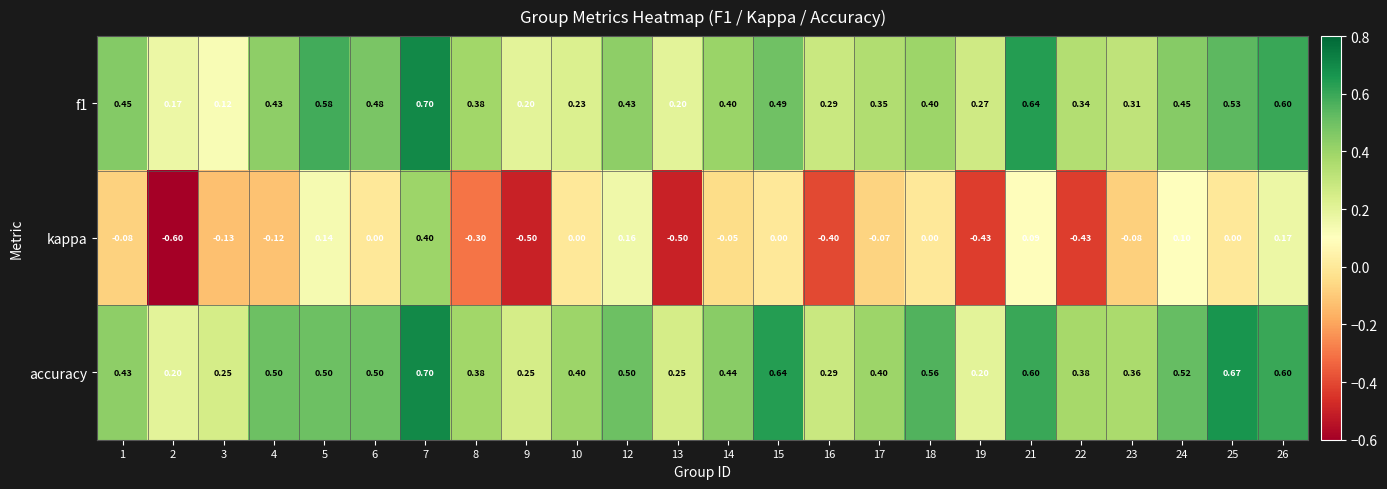

Which series has the largest total across all categories?

accuracy